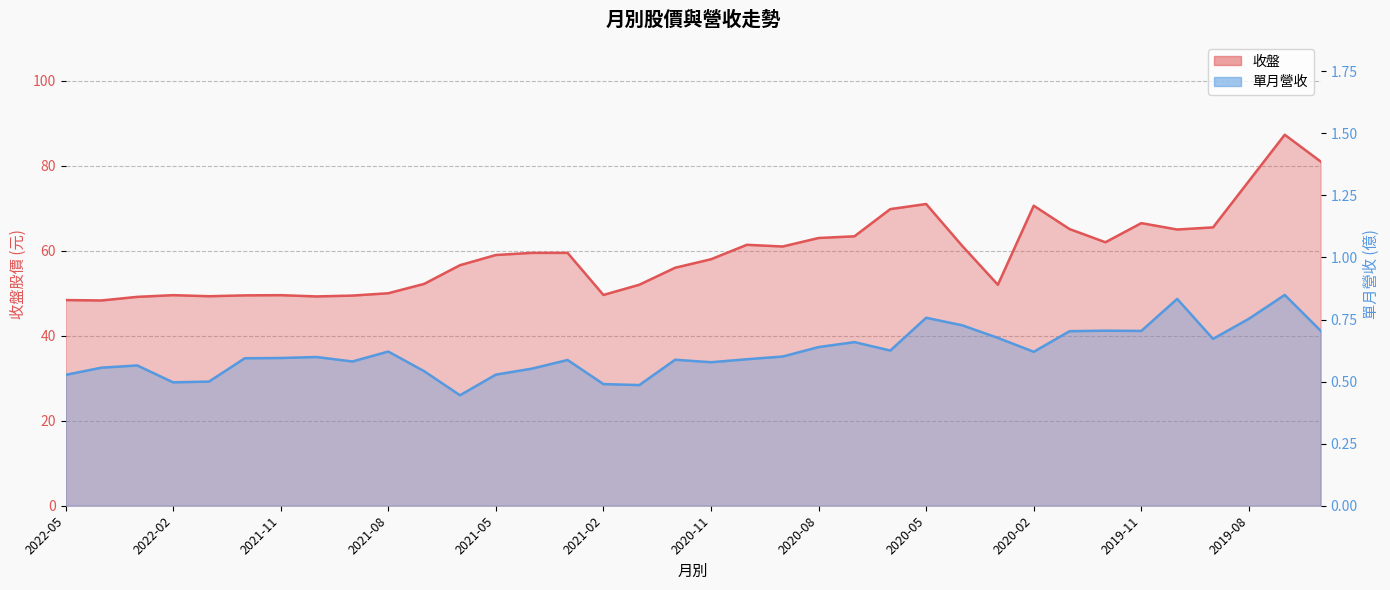

What is the difference between the second highest and minimum values in the 收盤 series?

32.7